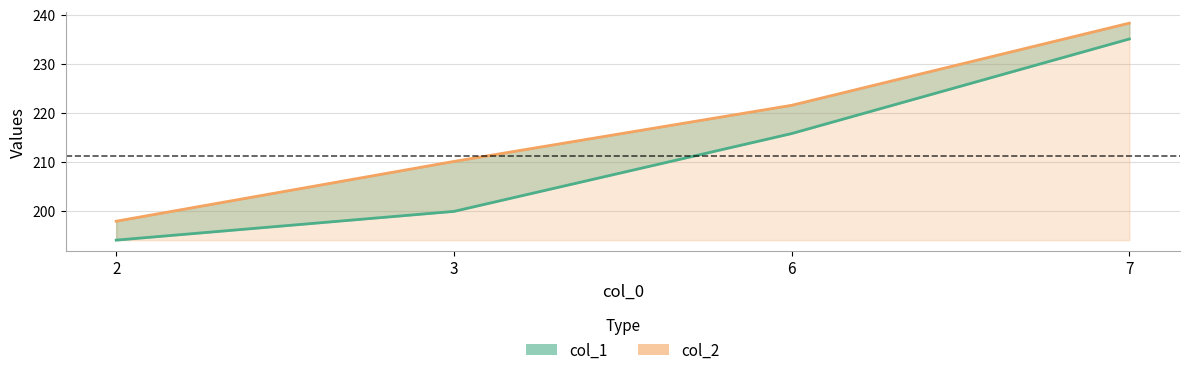

True or false: col_1 has more than 0 points higher than both neighbors.

False